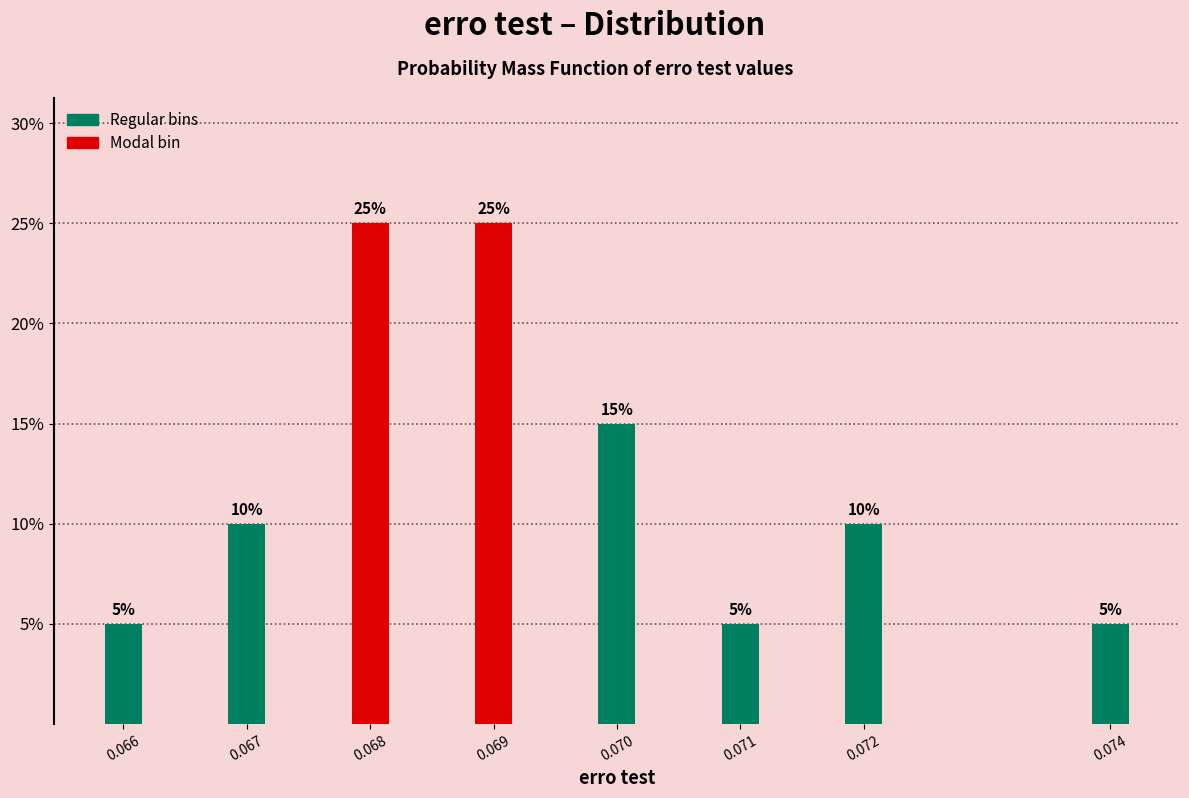

Reading left to right, transcribe all the data shown in this chart.

0.066=5	0.067=10	0.068=25	0.069=25	0.070=15	0.071=5	0.072=10	0.074=5